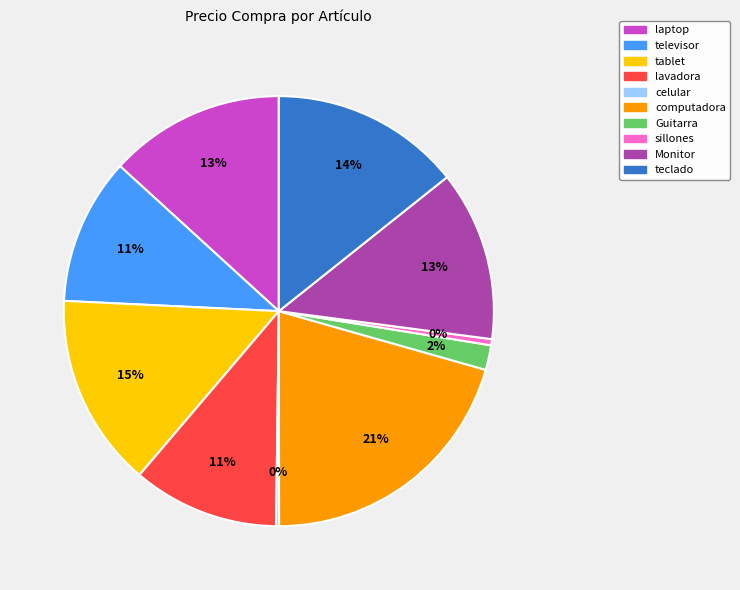

True or false: lavadora accounts for 1% of the total.

False